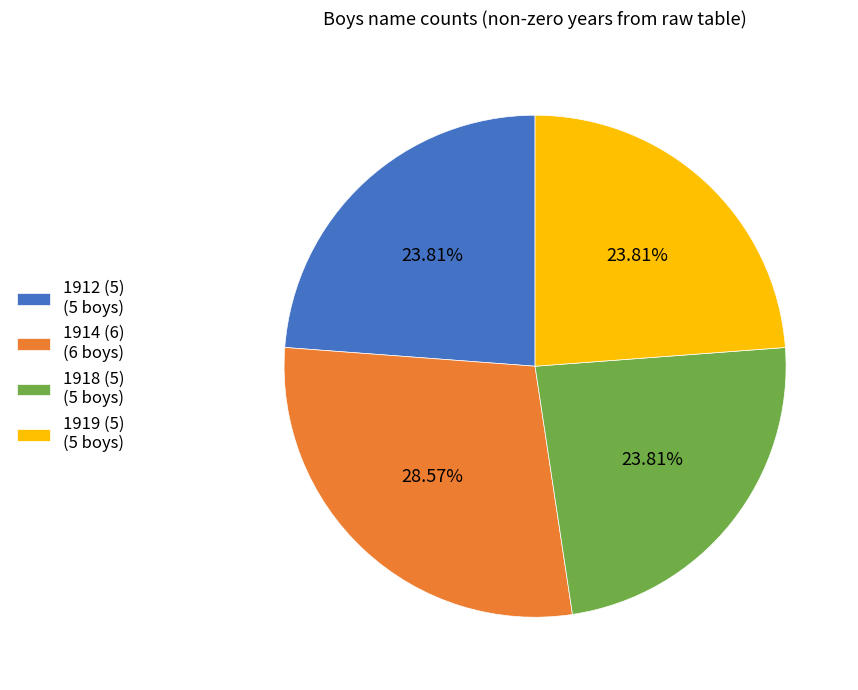

Does 1919 (5) (5 boys) account for over 50% of the chart?

No